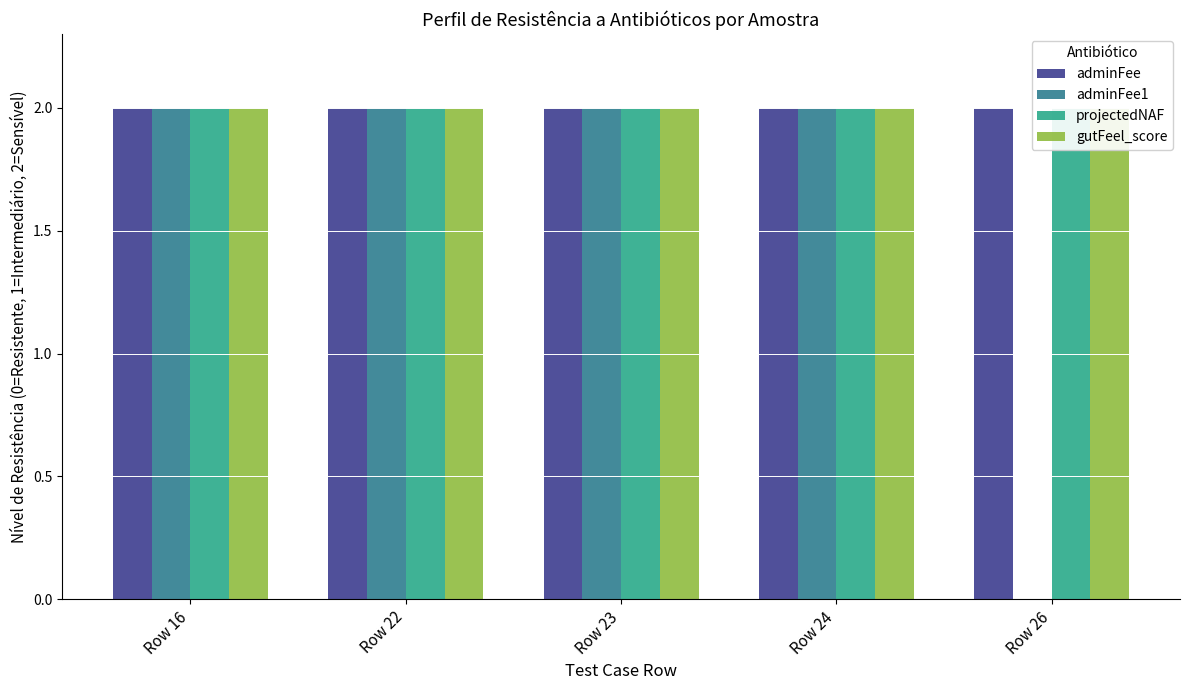

Is it true that adminFee1 equals 2 at Row 24?

True